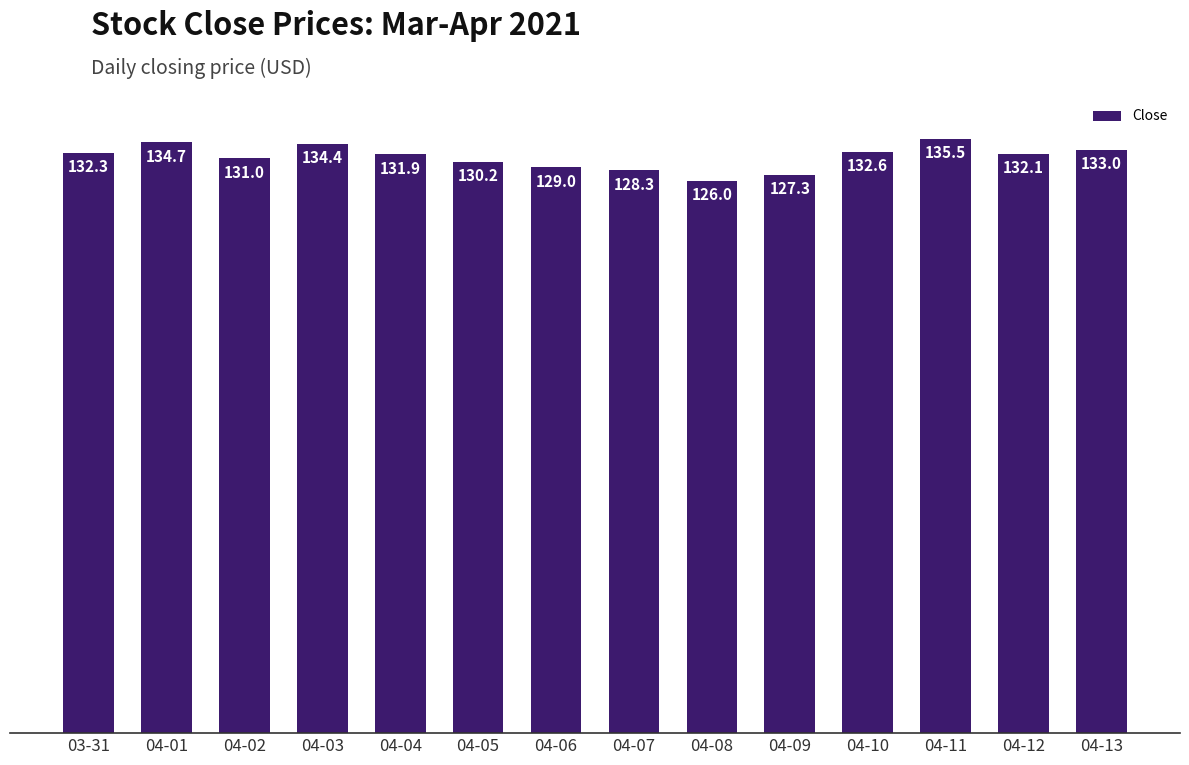

What is the label of the 12th bar from the left?

04-11